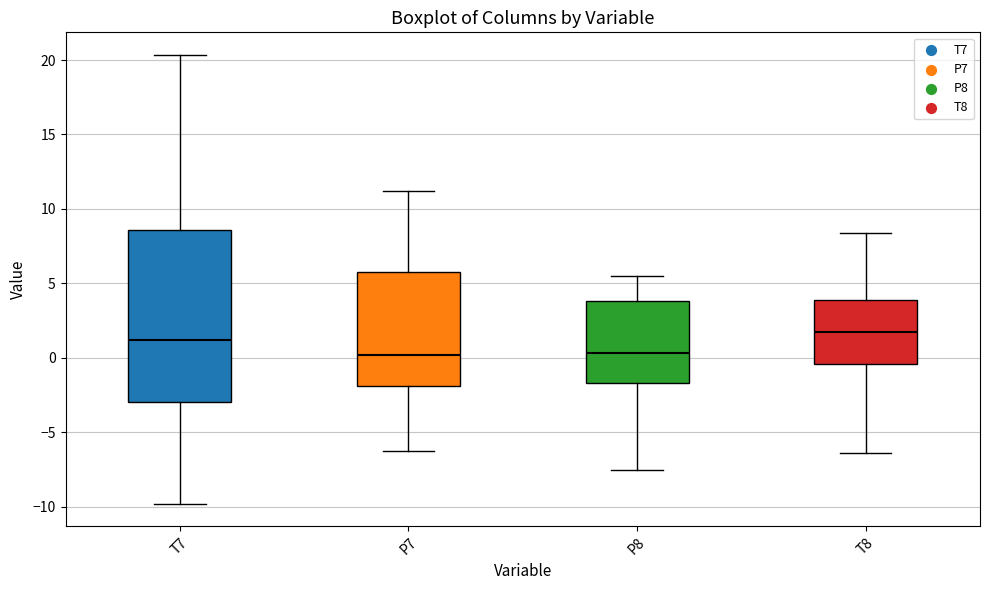

Reading left to right, read every box against the y-axis: the position of its median line, the range the box covers, and the ends of its whiskers. The values are not printed on the chart, so give them approximately, as read against the axis.

T7: median 1.0, box -3.0 to 8.5, whiskers -10.0 to 20.5
P7: median 0.0, box -2.0 to 6.0, whiskers -6.0 to 11.0
P8: median 0.5, box -1.5 to 4.0, whiskers -7.5 to 5.5
T8: median 1.5, box -0.5 to 4.0, whiskers -6.5 to 8.5